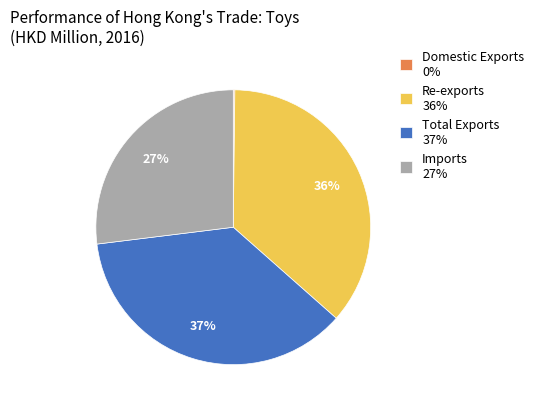

The Imports slice represents 27% of the pie. True or false?

True